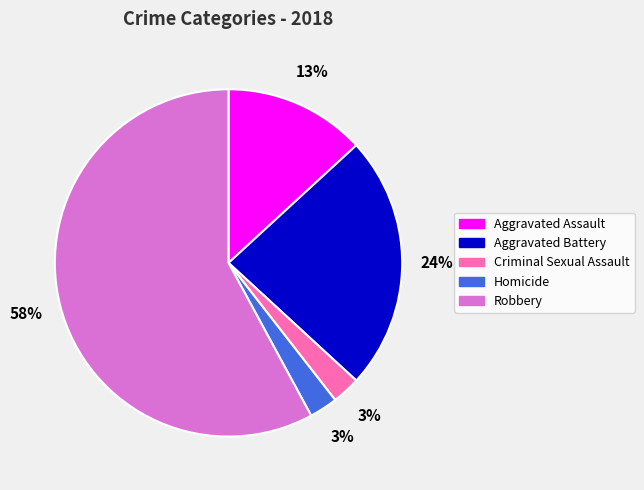

Is the sum of Homicide and Aggravated Battery greater than half?

No